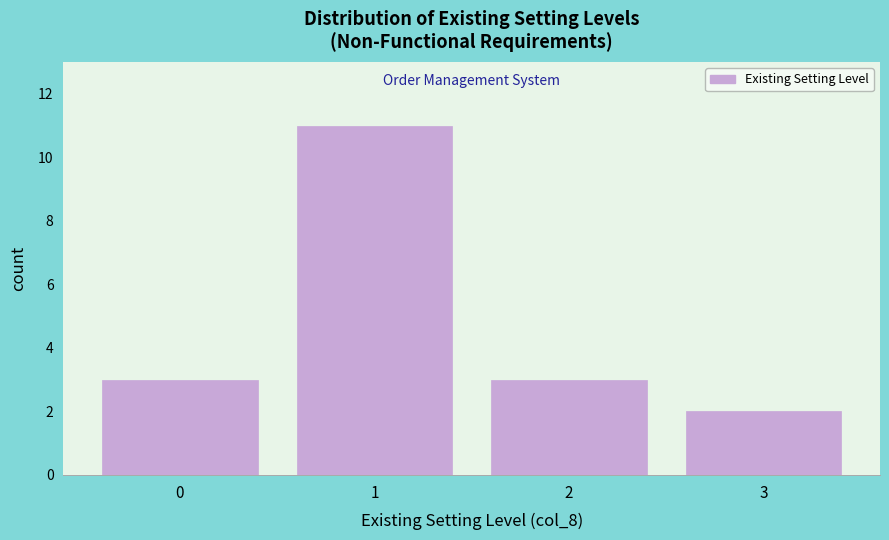

Reading left to right, extract all data points from this chart.

3	11	3	2